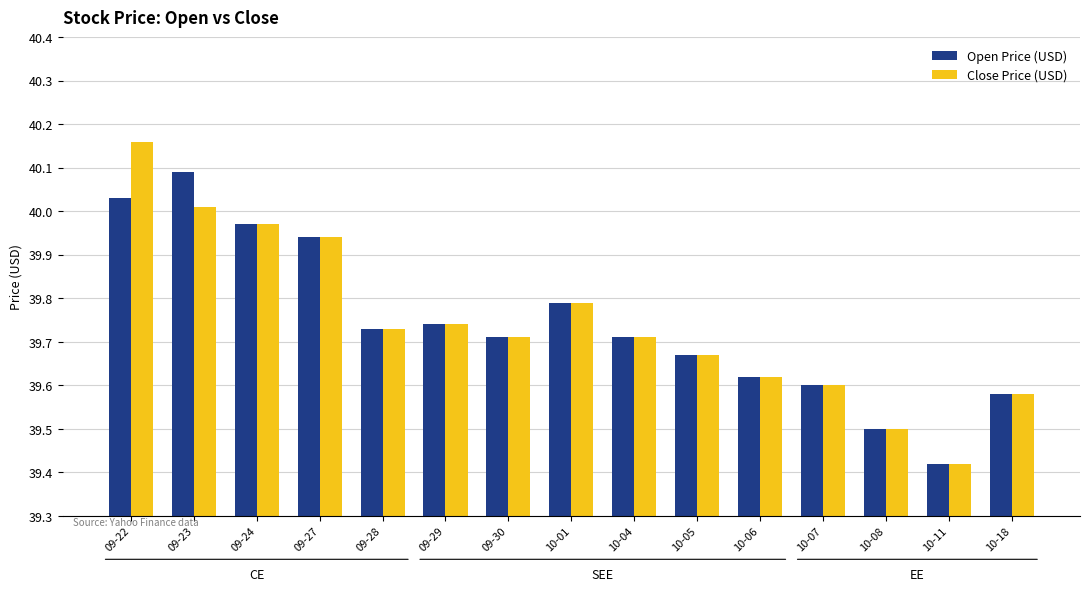

What position from the left is 10-05?

10